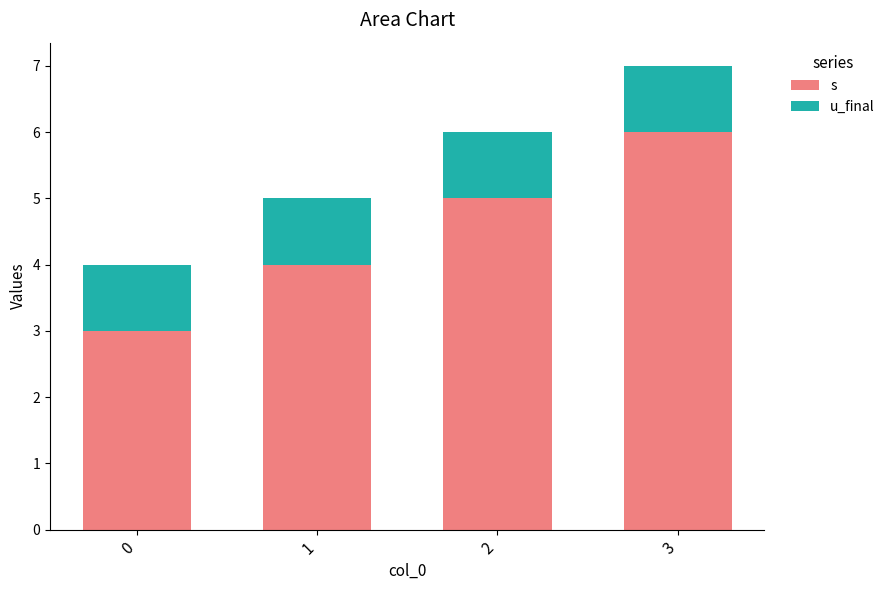

Which series changed the most between 1 and 3?

s